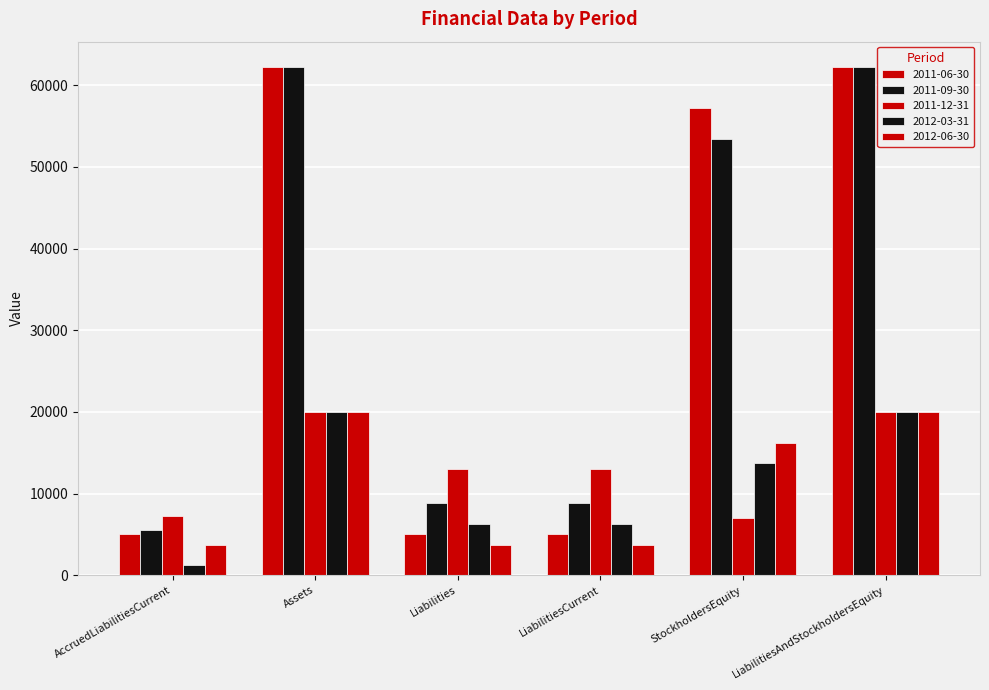

True or false: 2011-09-30 has a value of 37609 at LiabilitiesAndStockholdersEquity.

False